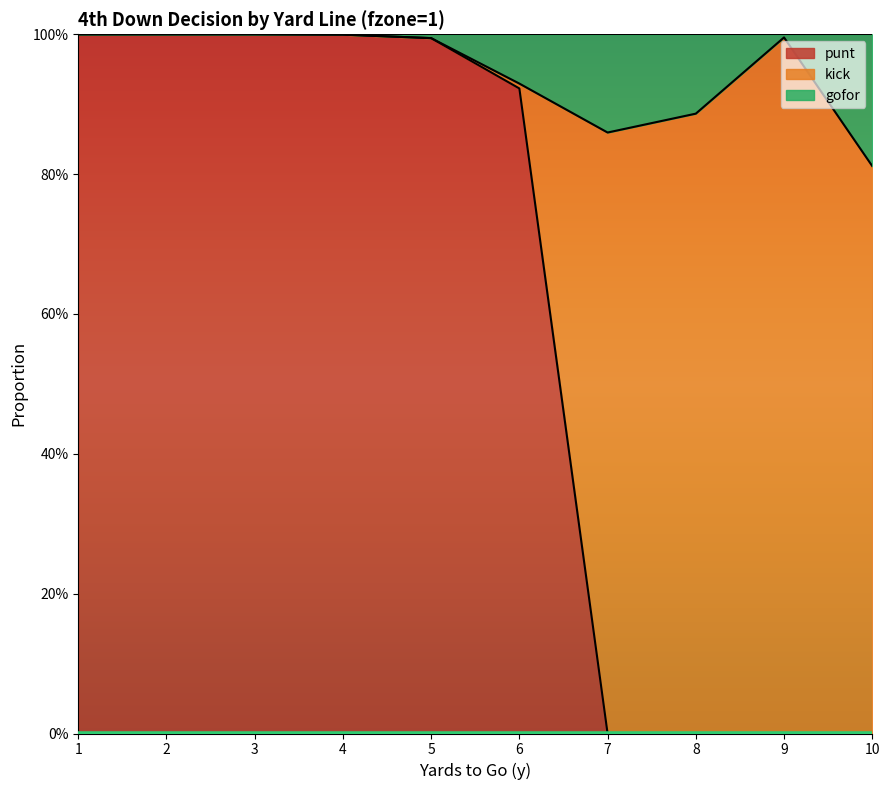

Does the chart display data point markers on the line(s)?

No